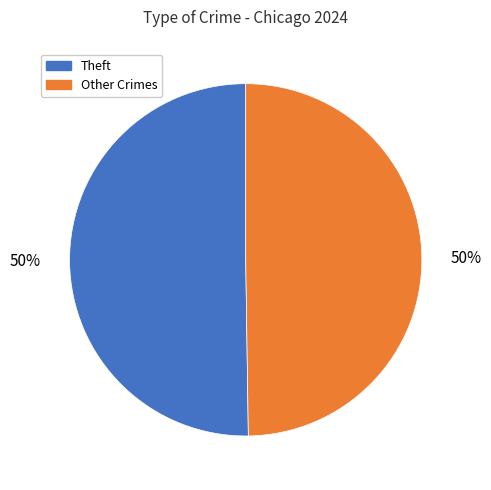

True or false: Theft accounts for 63% of the total.

False